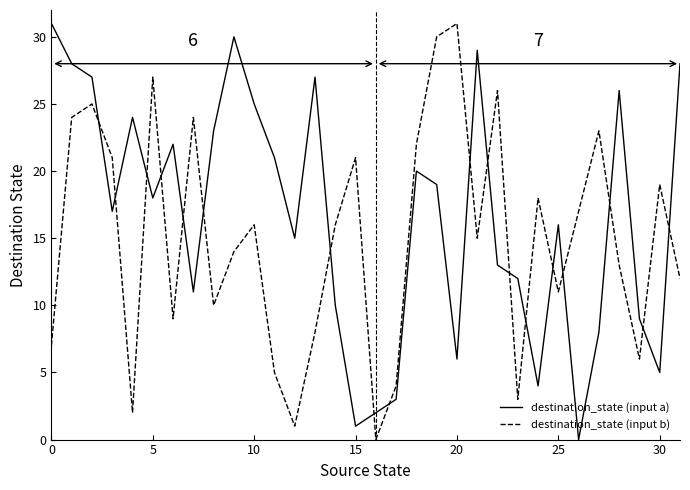

Which series has the largest total across all categories?

destination_state (input a)